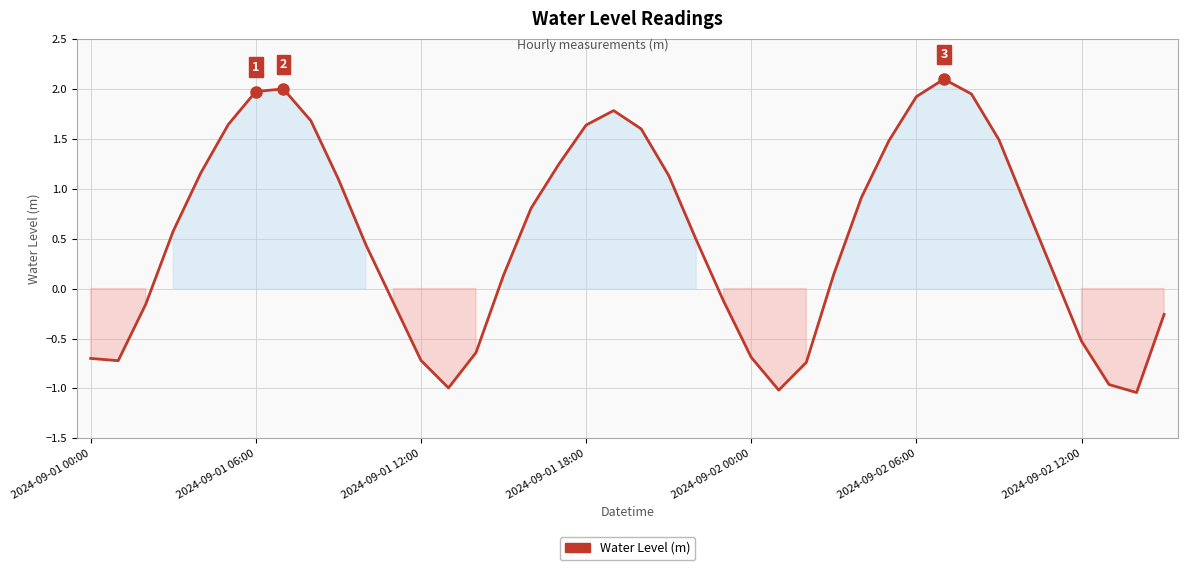

What is the greatest value displayed?

2.1